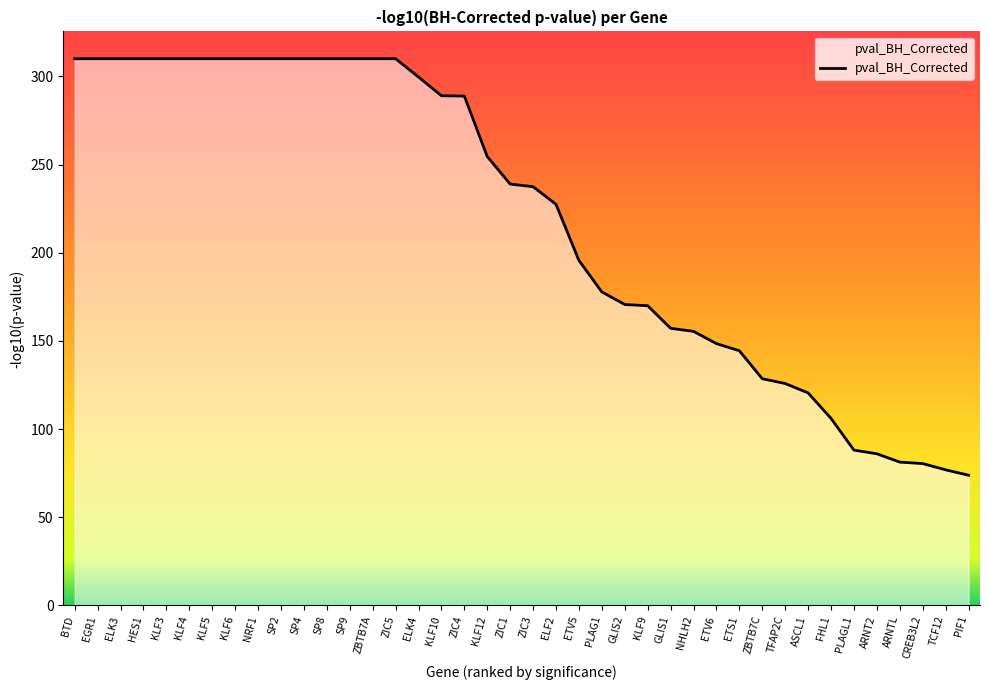

What is the approximate value at HES1?

310.0